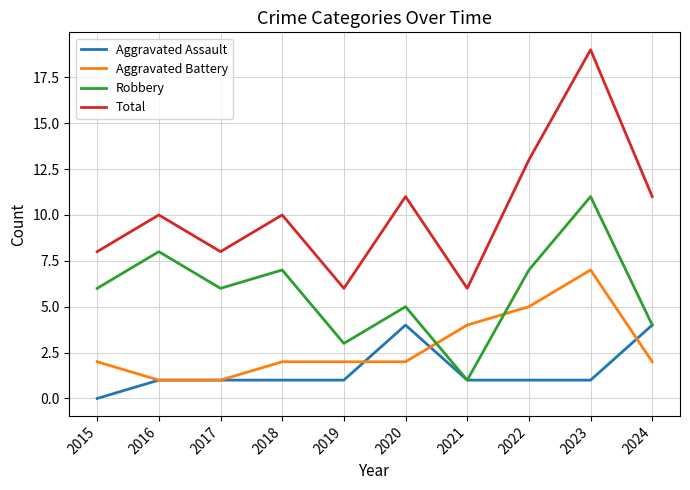

What is the average value of the Aggravated Assault series?

2